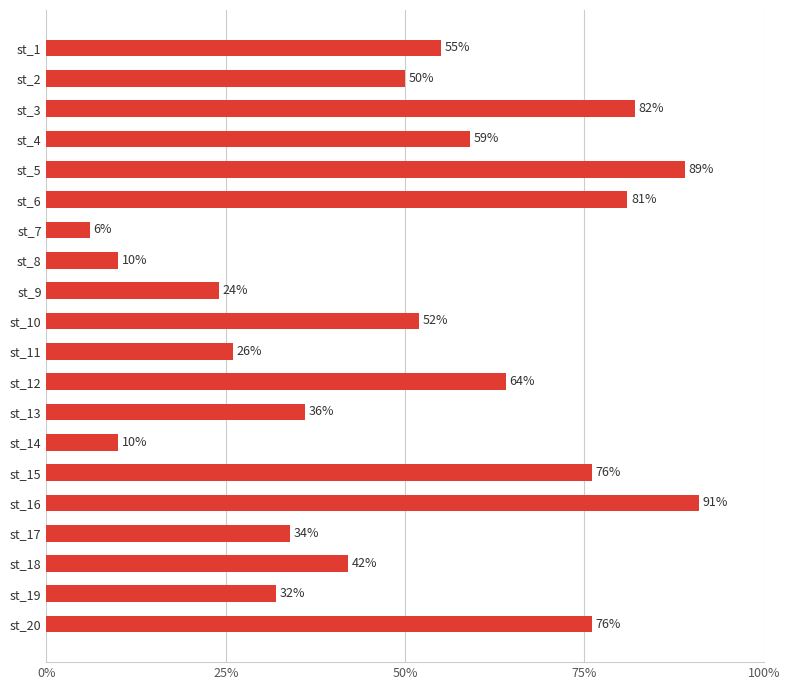

How many categories are shown in the chart?

20